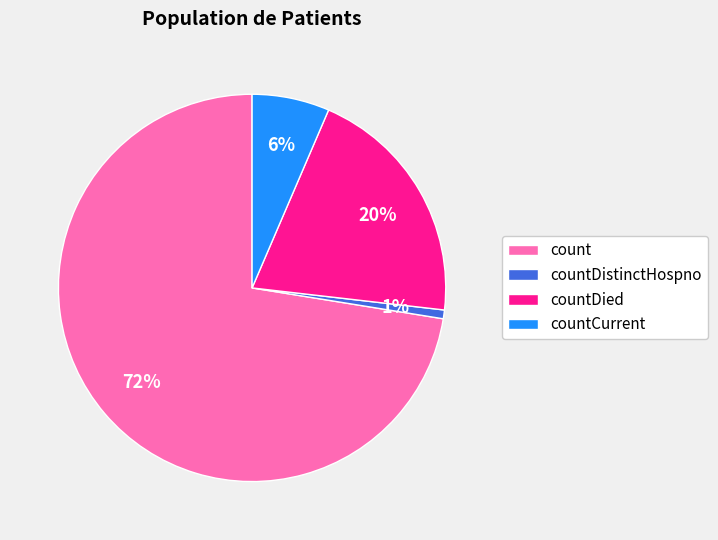

Does count represent more than half of the total?

Yes